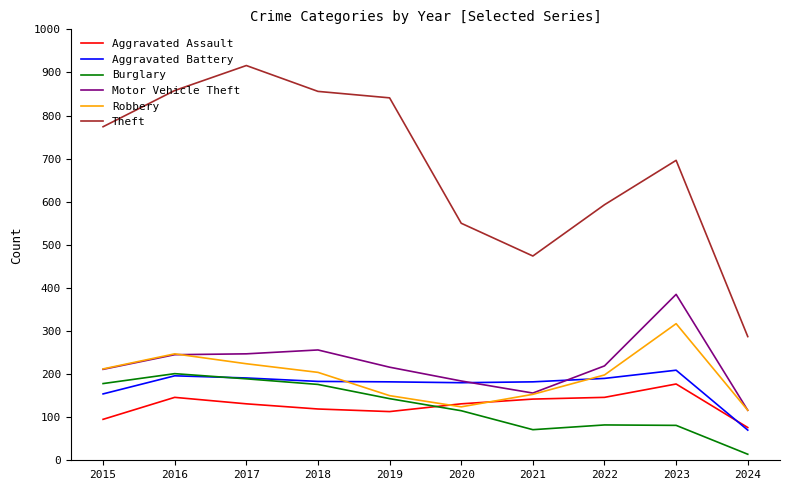

The Burglary series shows 110 at 2018. True or false?

False